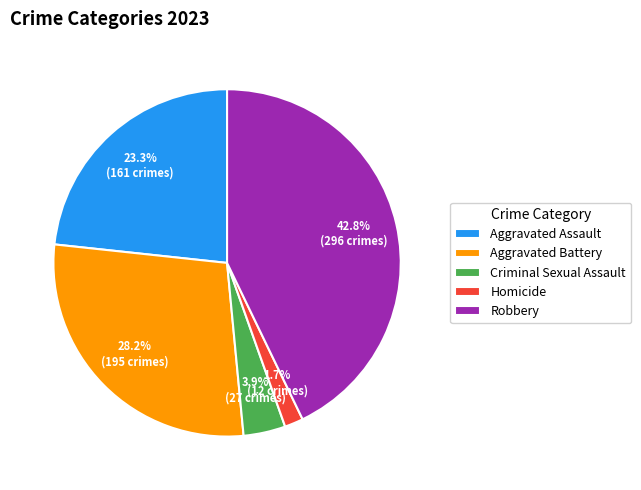

The Aggravated Assault slice represents 12% of the pie. True or false?

False